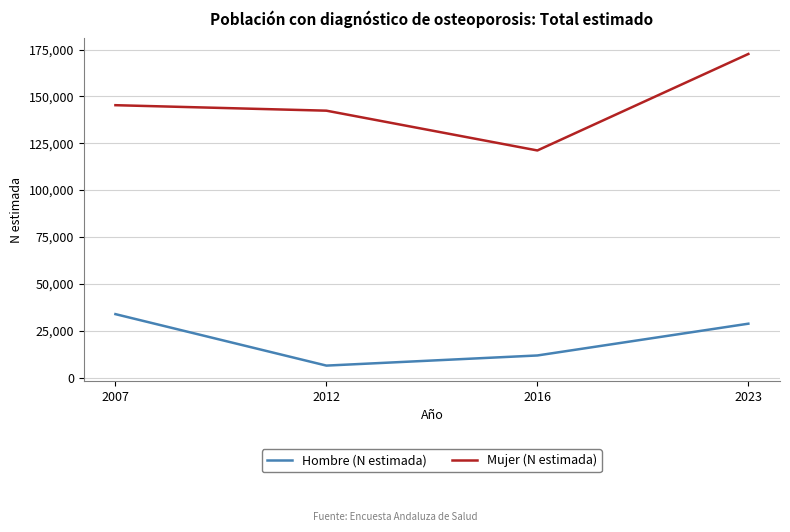

What is the average value of the Hombre (N estimada) series?

20172